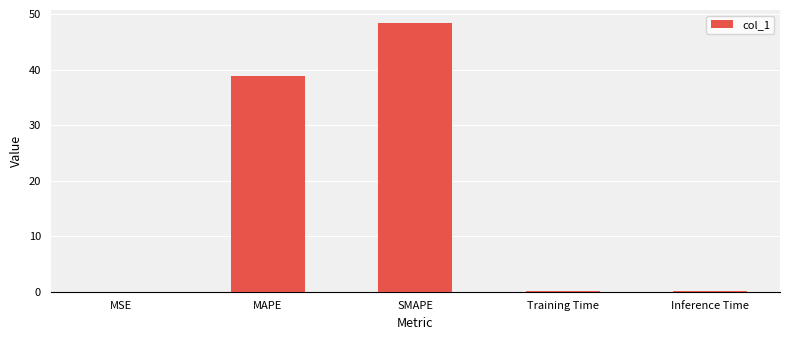

What is the greatest value displayed?

48.4